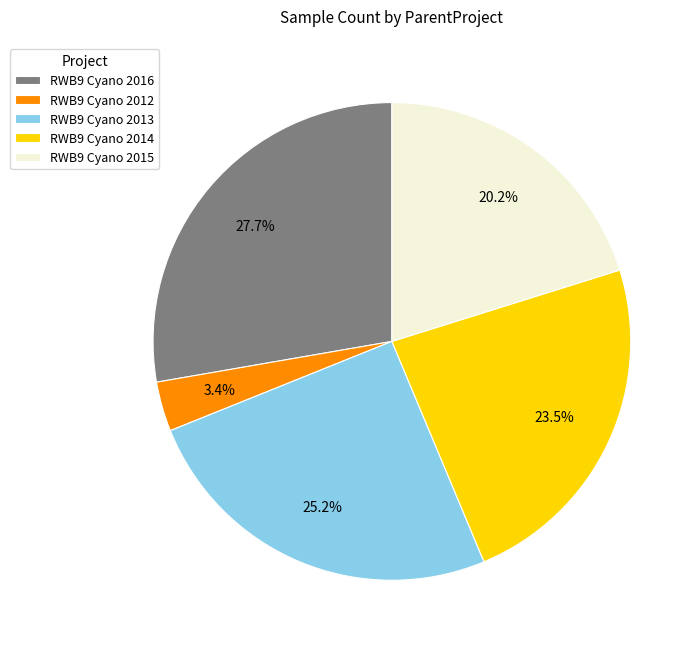

Which category has the biggest portion of the pie?

RWB9 Cyano 2016